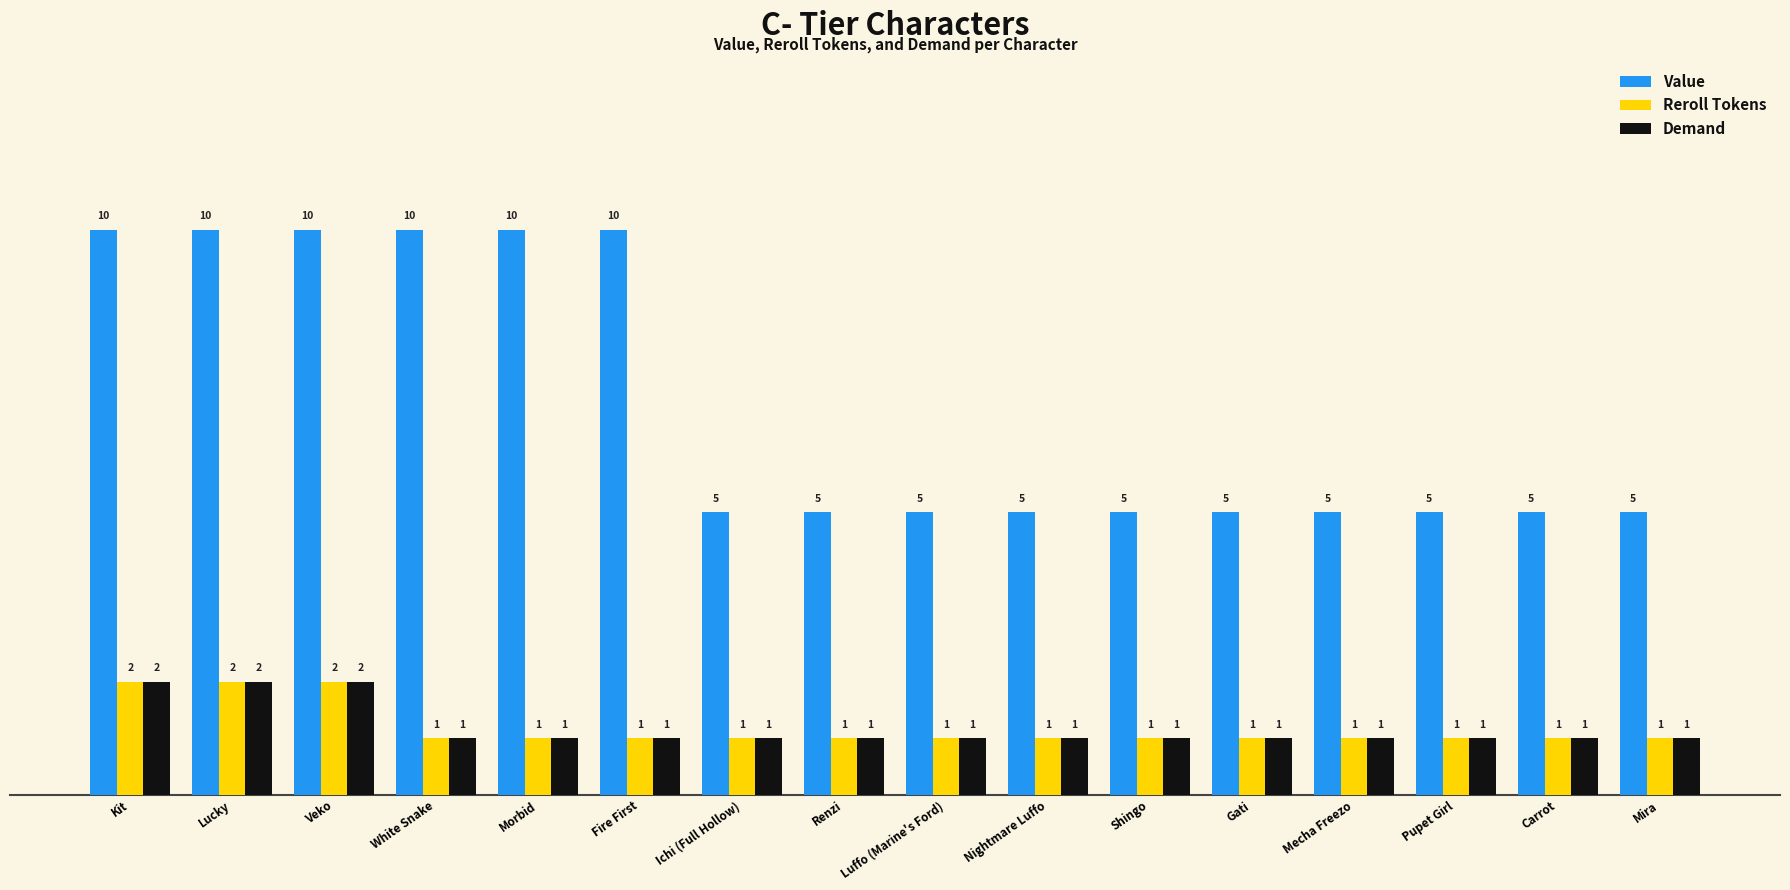

How many bars are there in each group?

3